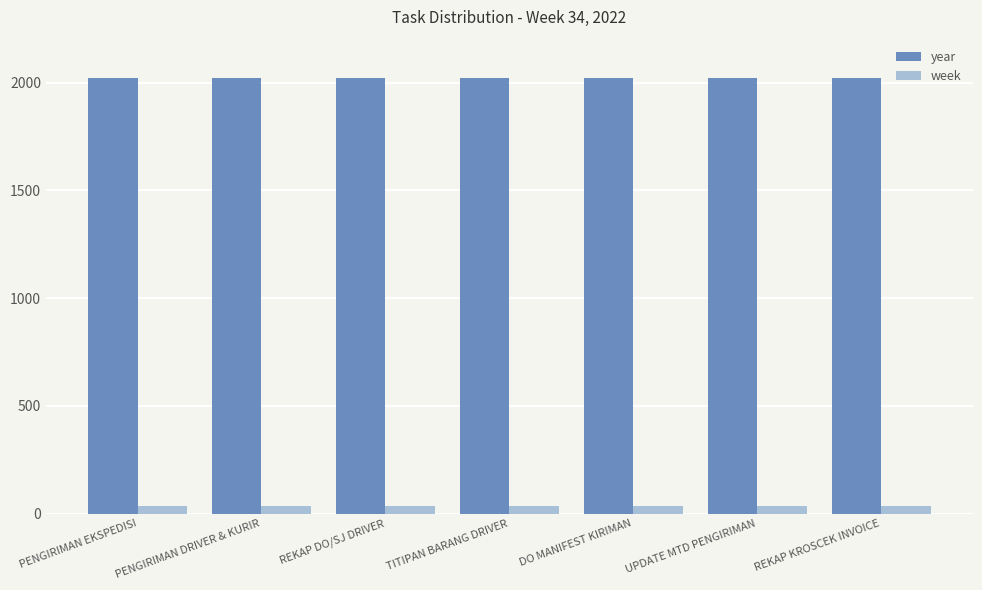

What is the label of the 2nd bar from the right?

UPDATE MTD PENGIRIMAN